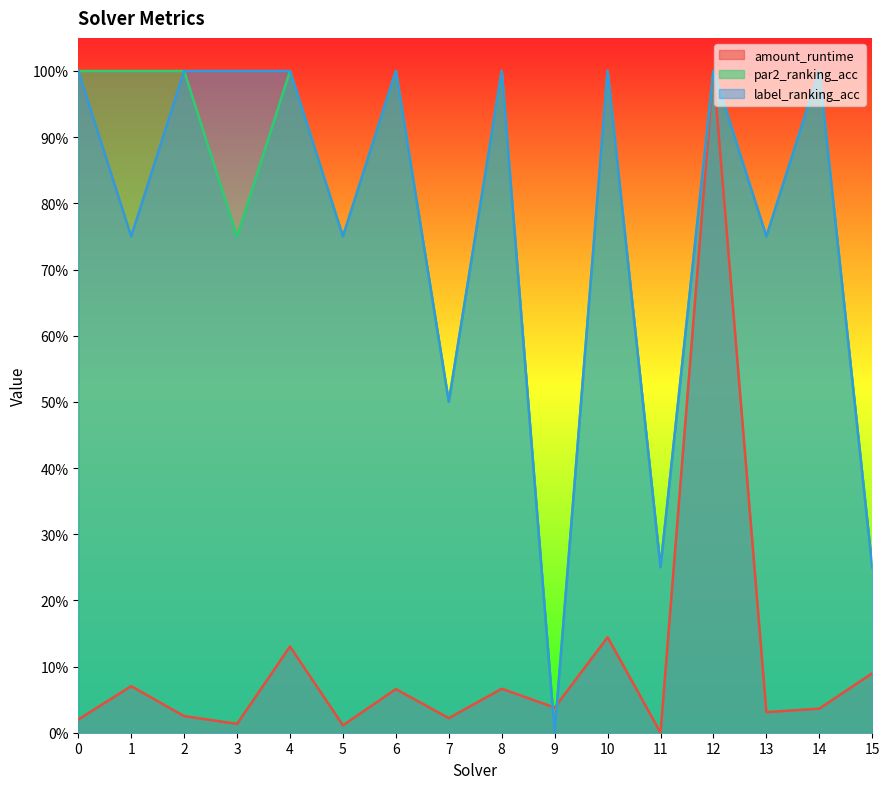

How many interior local valleys does the amount_runtime series have?

6